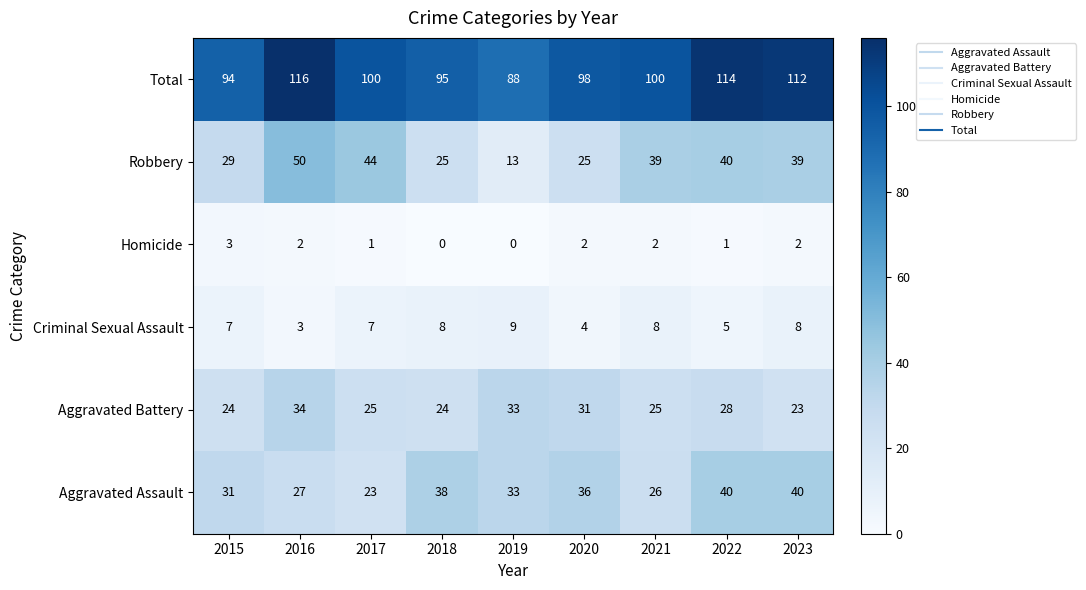

The Aggravated Battery series shows 25 at 2021. True or false?

True